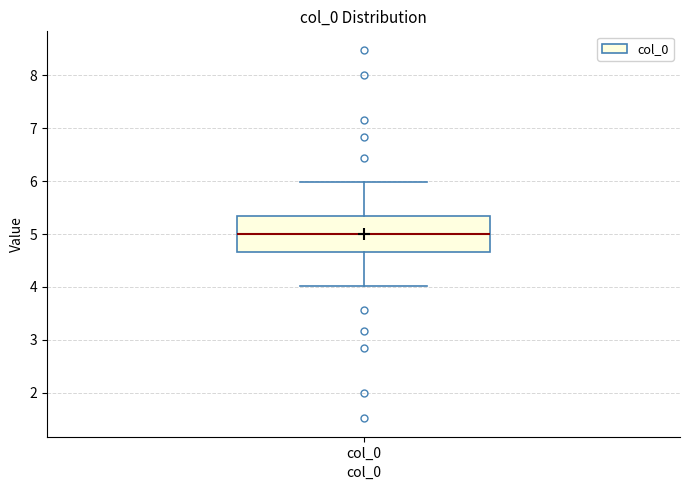

Where is the lower edge of the box for col_0 on the y-axis? The values are not printed on the chart, so give them approximately, as read against the axis.

4.7